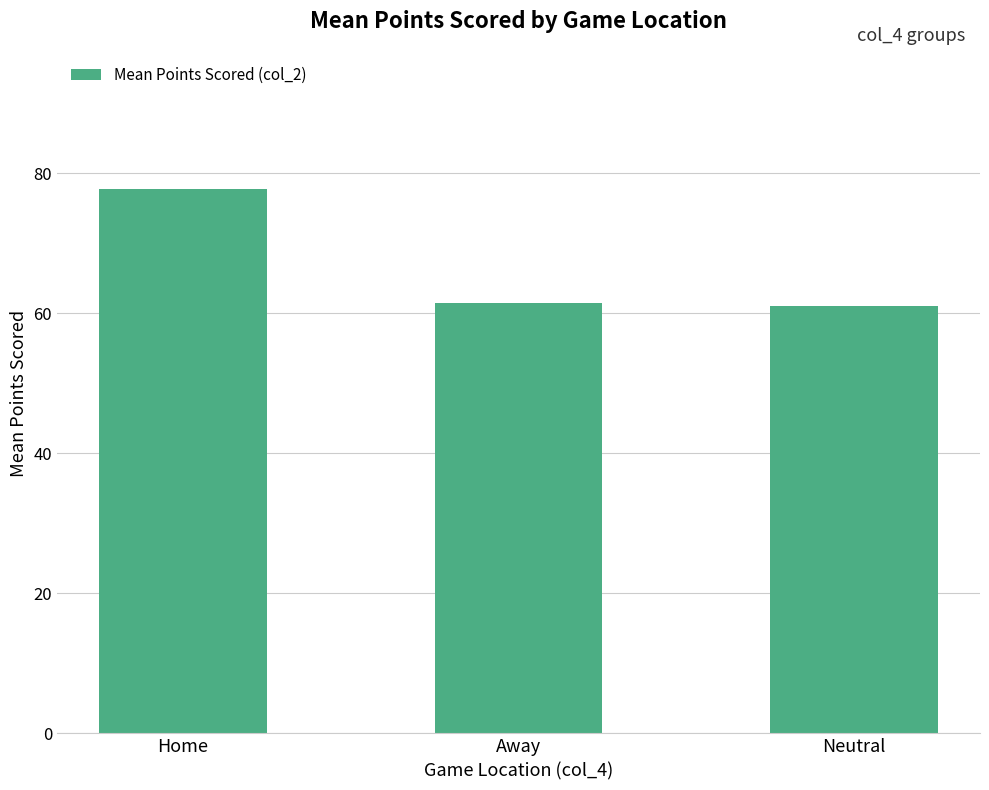

Reading right to left, what are all the values shown in this chart?

61.0	61.4	77.8